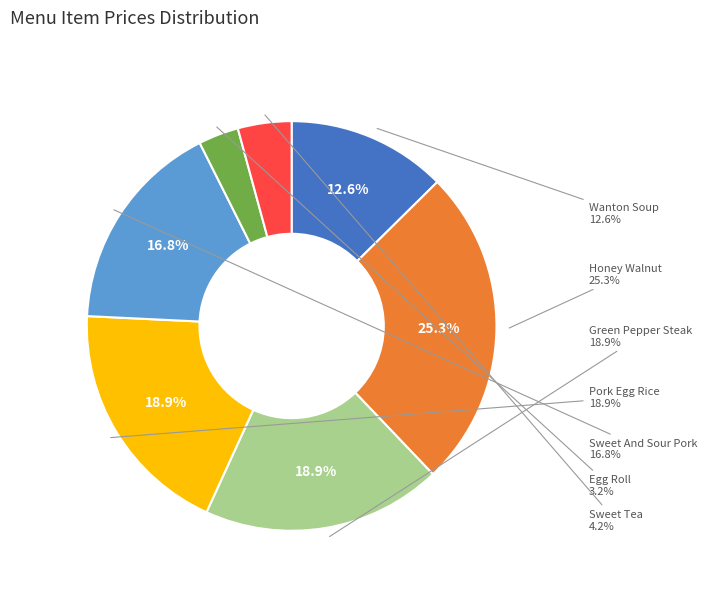

How many slices are in this pie chart?

7